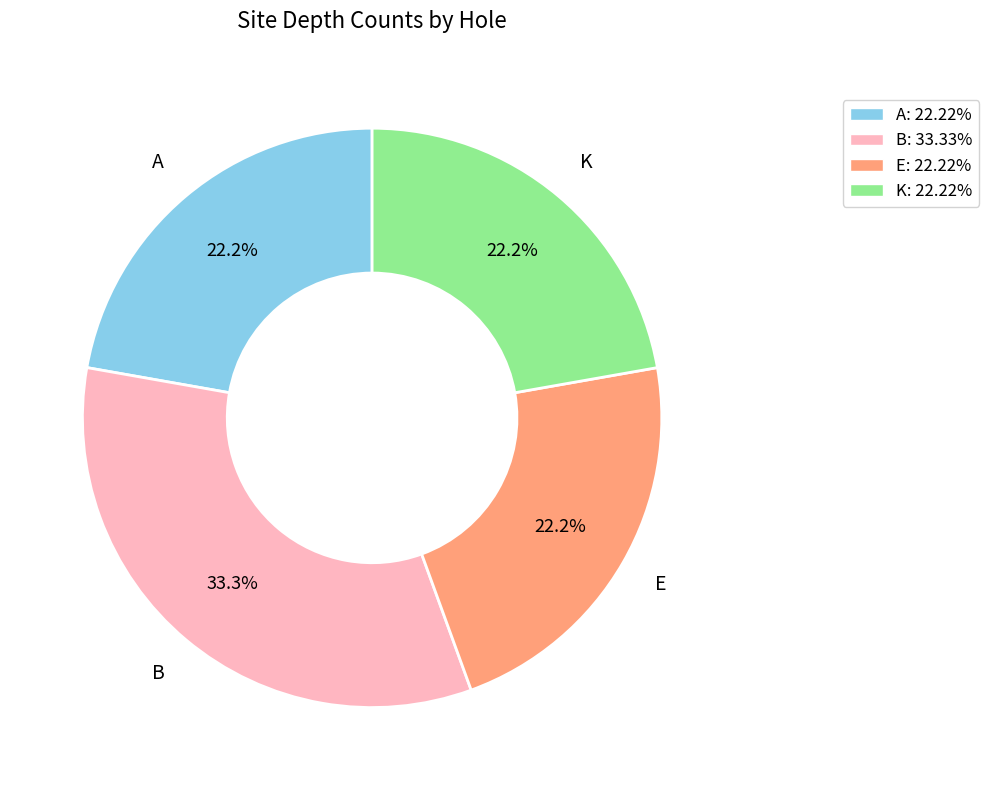

Does K account for over 50% of the chart?

No